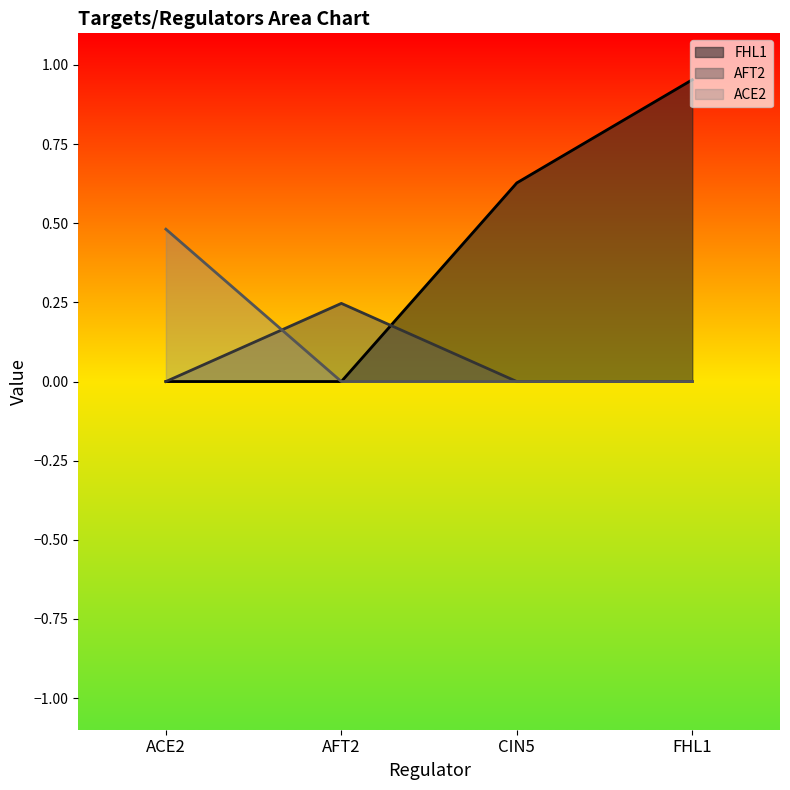

At which category is the sum across all series the highest?

FHL1